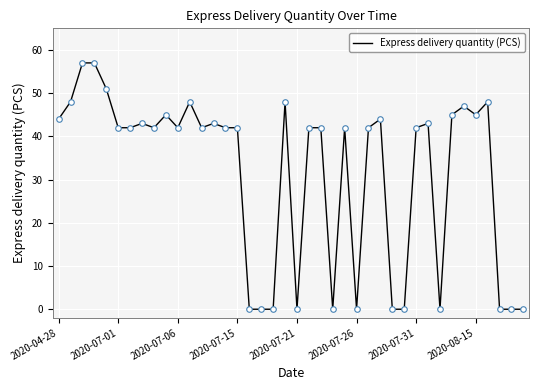

What is the difference between the maximum and minimum values?

57